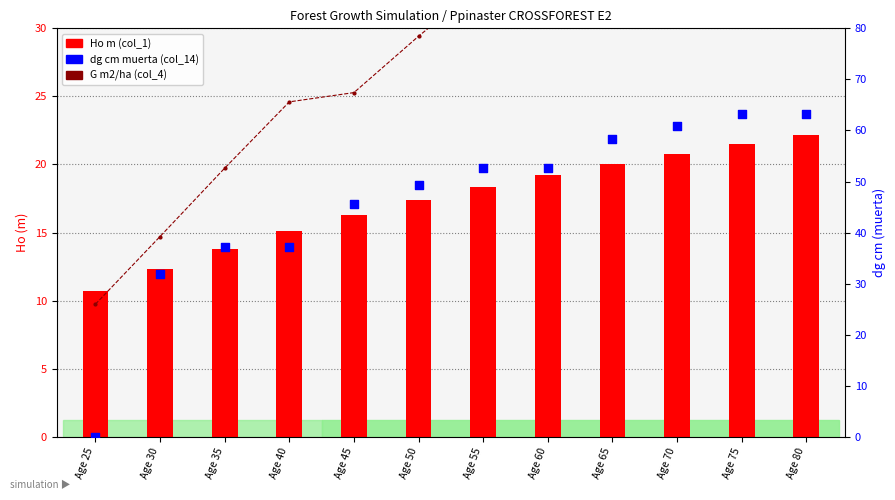

At how many categories does at least one series exceed 26?

11